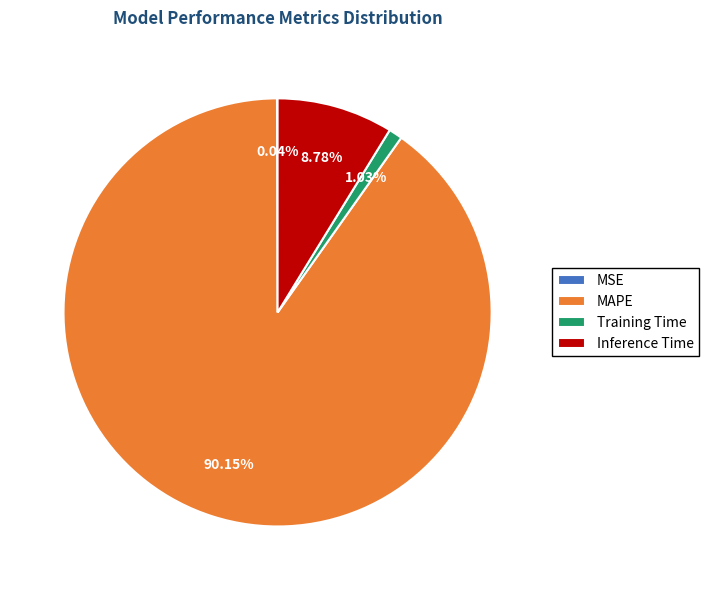

Between MAPE and Inference Time, which is larger?

MAPE